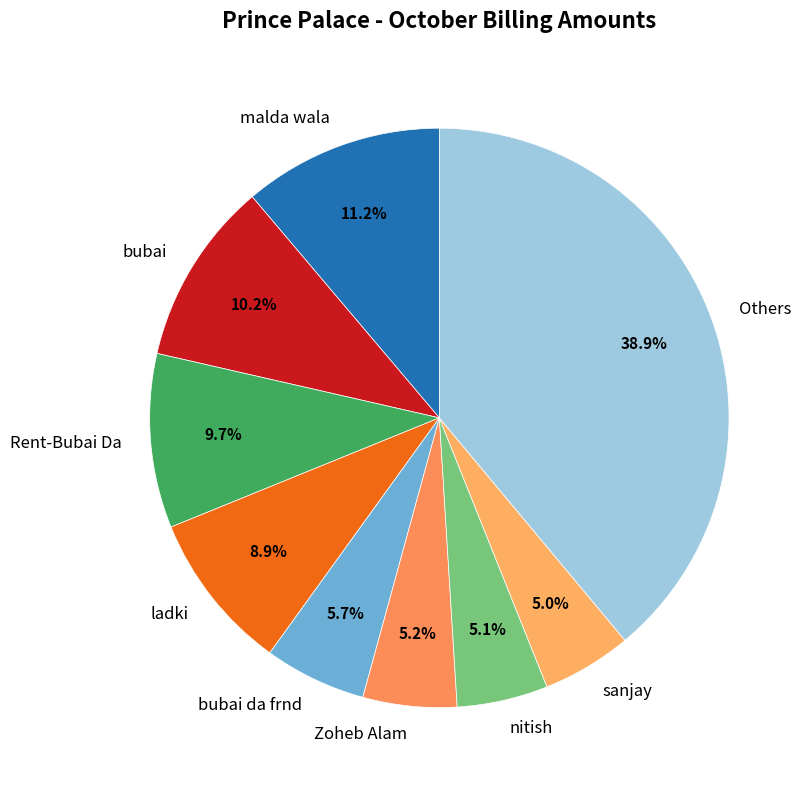

Does malda wala account for over 50% of the chart?

No